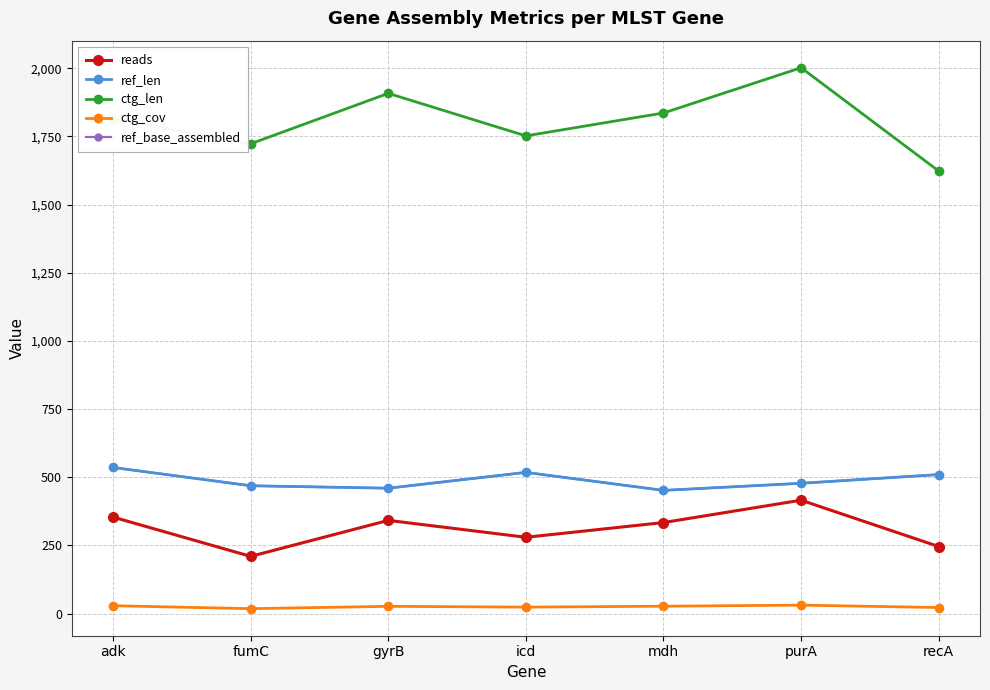

True or false: ref_base_assembled and ctg_len intersect in this chart.

False